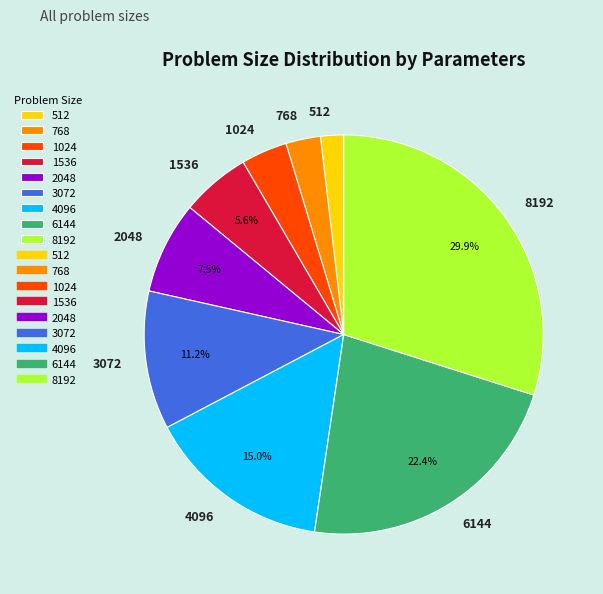

What portion of the pie excludes 3072?

88.8%